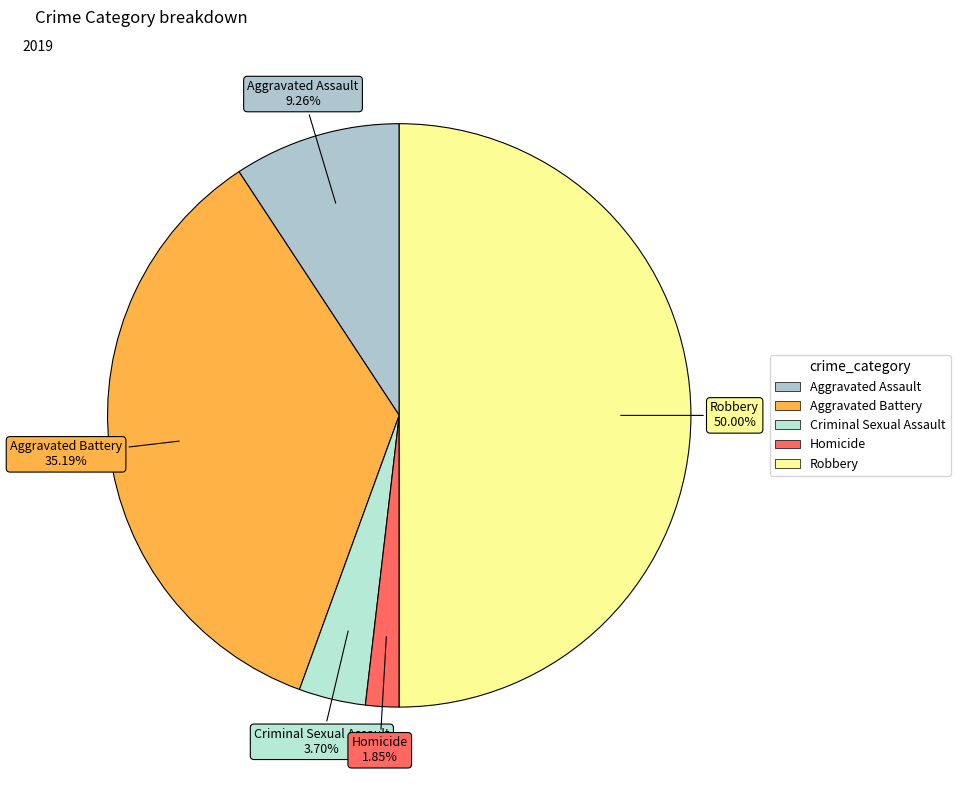

What percentage is the Criminal Sexual Assault slice, to the nearest percent?

4%